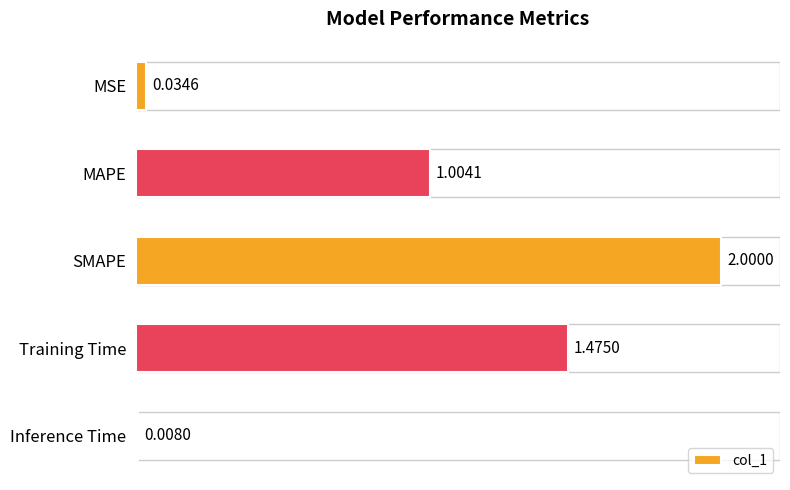

Where is the data nearest to the value 1?

MAPE